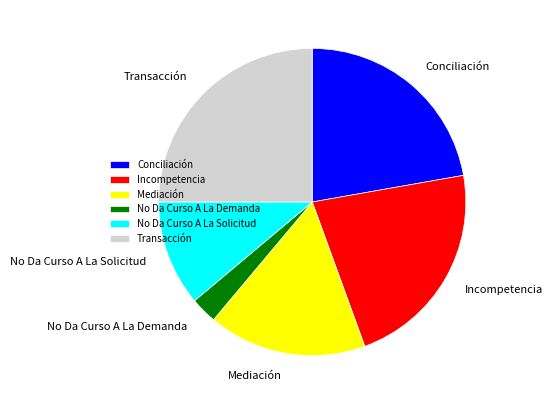

Is the sum of No Da Curso A La Solicitud and Mediación greater than half?

No